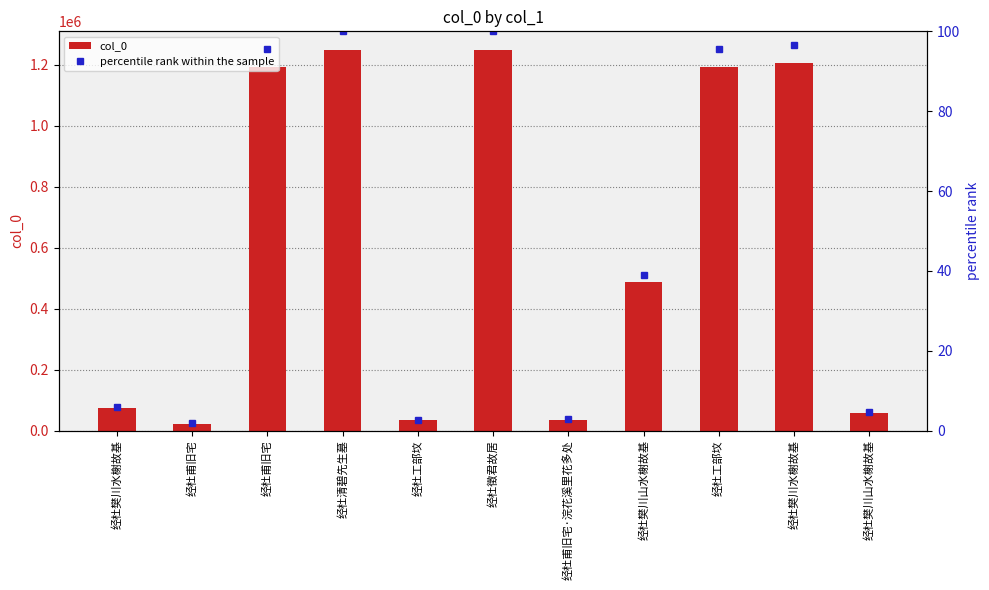

The value of col_0 at 经杜樊川山水榭故基 is 779852.0. True or false?

False